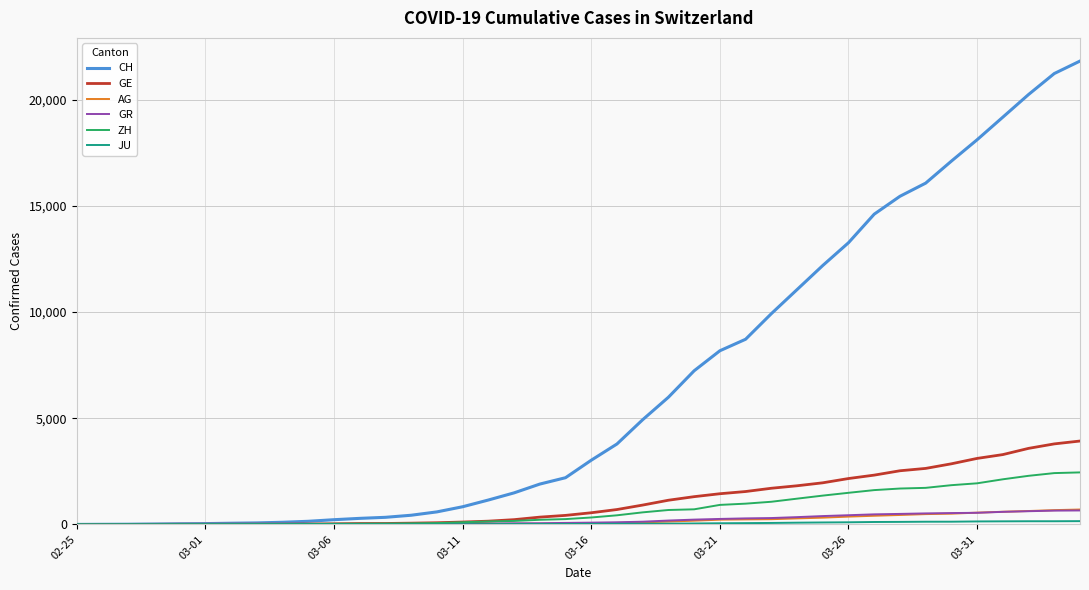

What is the maximum value shown in the chart?

21827